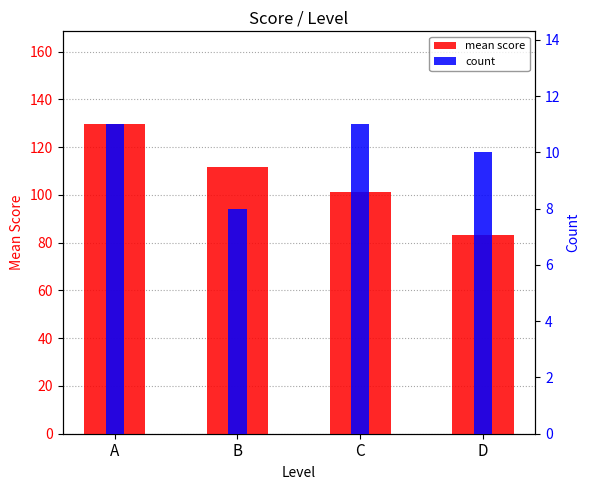

Which label corresponds to the largest value in the chart?

A